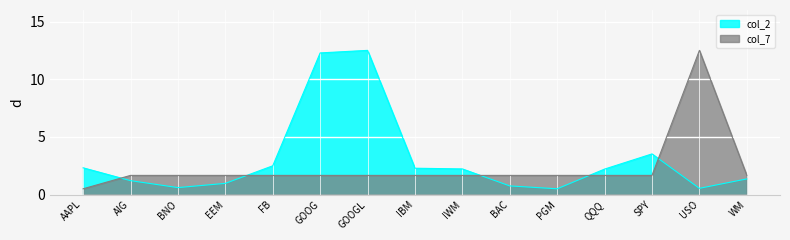

How many times do col_7 and col_2 cross each other?

5